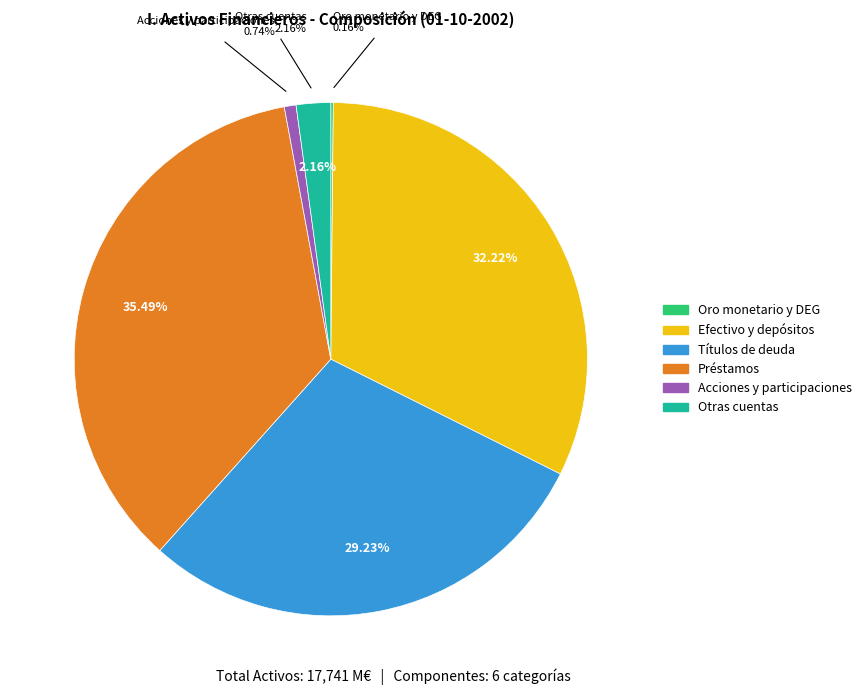

Rank the categories by value from lowest to highest.

Oro monetario y DEG, Acciones y participaciones, Otras cuentas, Títulos de deuda, Efectivo y depósitos, Préstamos